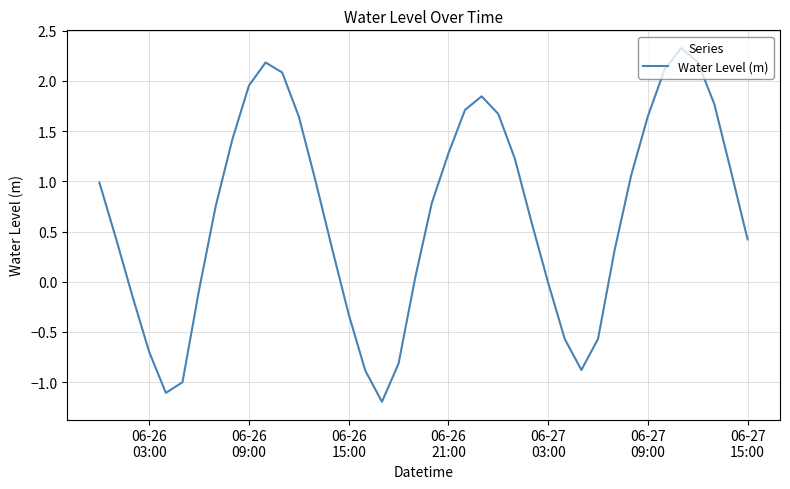

What is the difference between the maximum and minimum values?

3.5